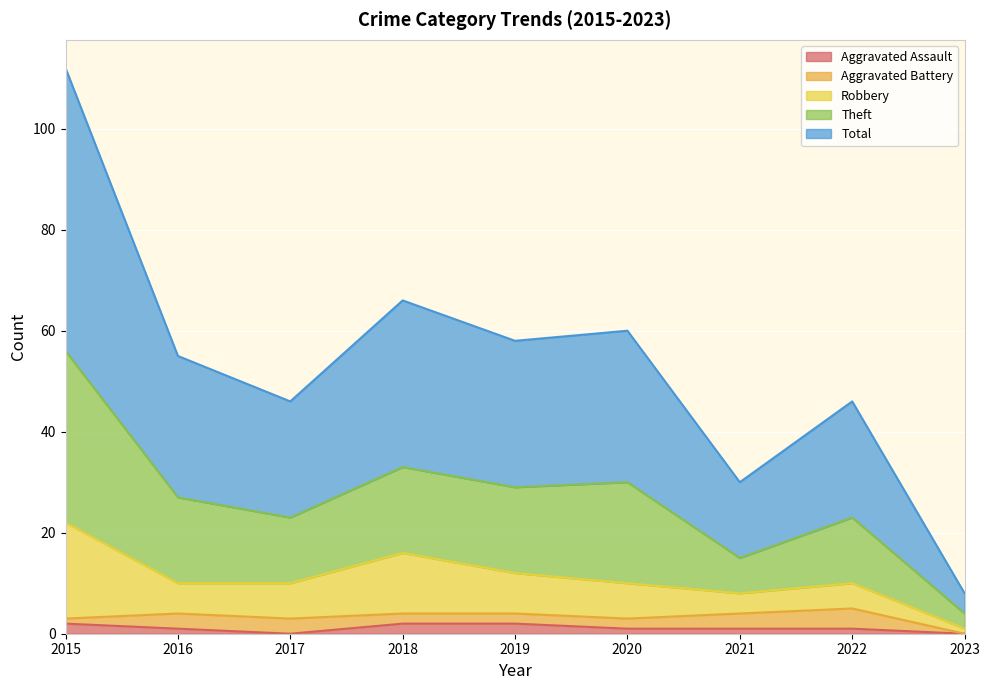

Which category has the highest value across all series?

2015